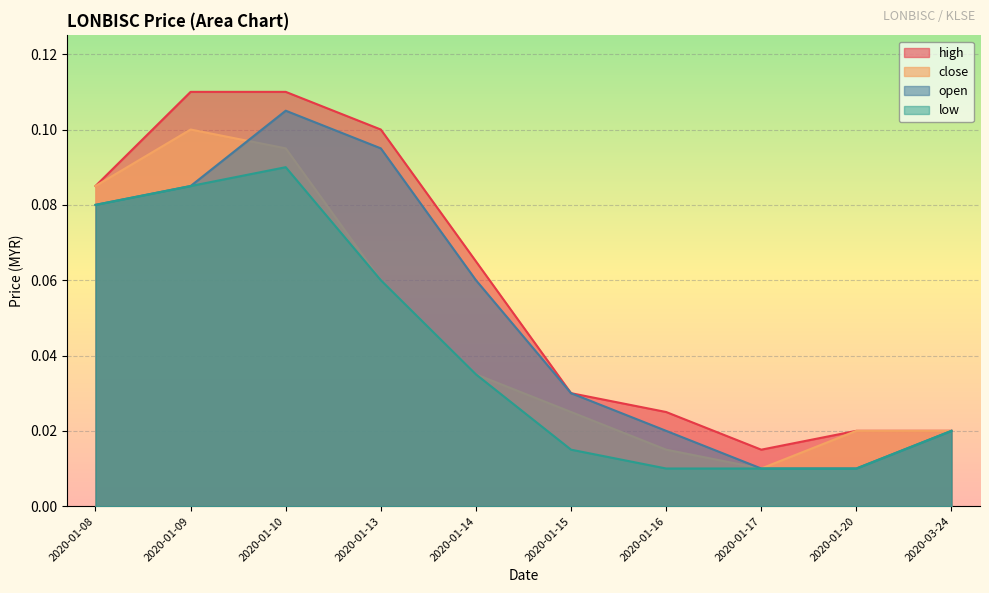

Rank the categories by high value from lowest to highest.

2020-01-17, 2020-01-20, 2020-03-24, 2020-01-16, 2020-01-15, 2020-01-14, 2020-01-08, 2020-01-13, 2020-01-09, 2020-01-10